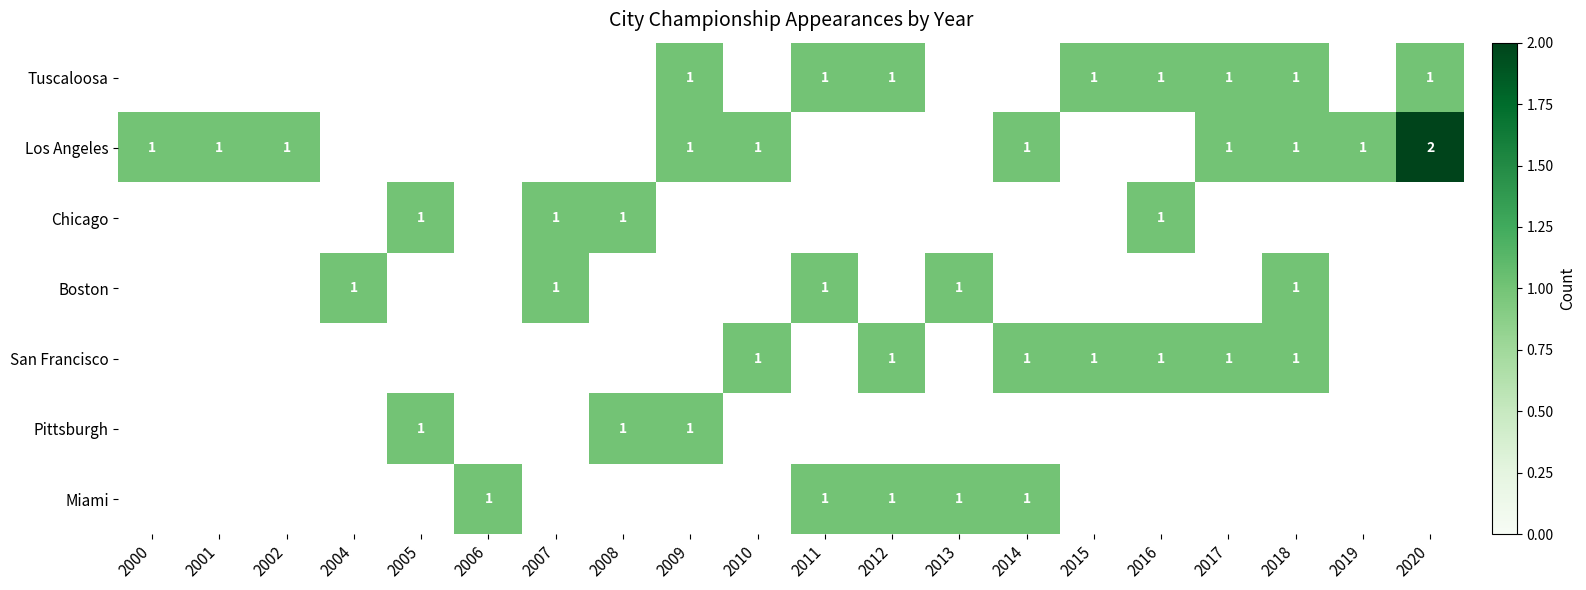

True or false: Chicago has a value of 2 at 2007.

False